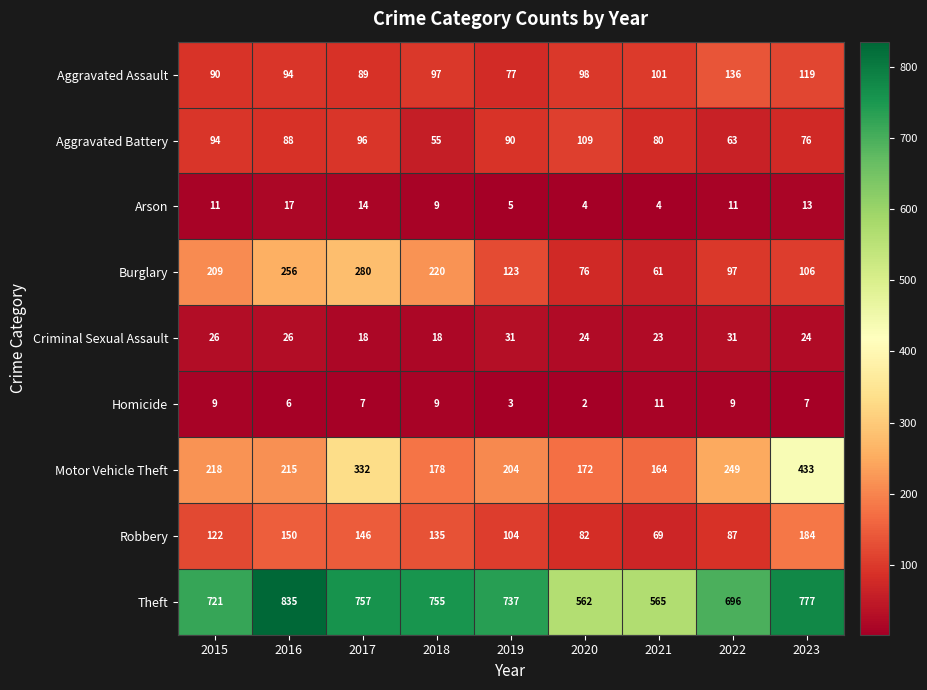

Is the value of Theft at 2021 greater than the value of Aggravated Battery at 2015?

Yes